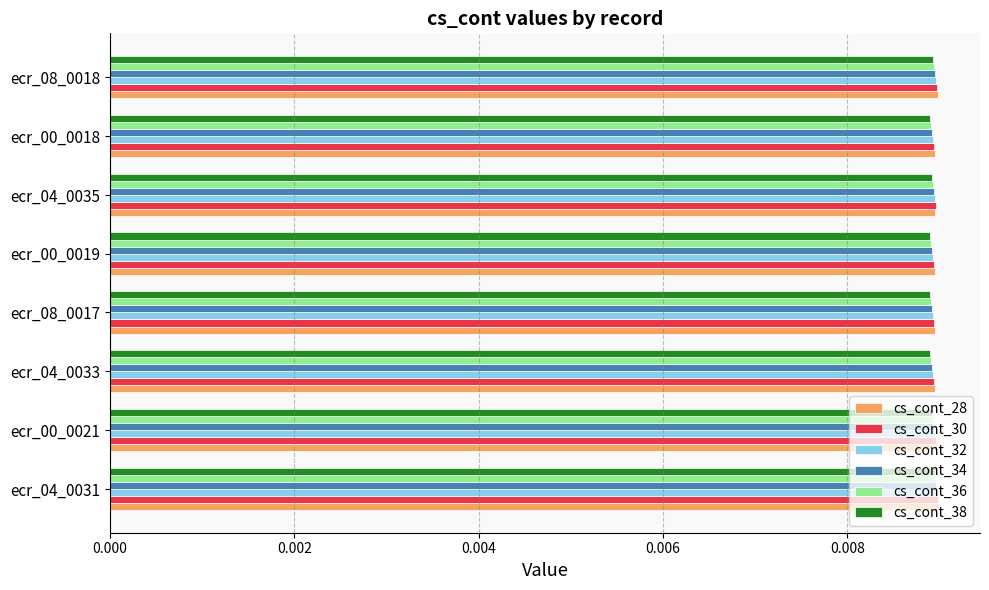

How many cs_cont_32 values are between 0 and 1?

8